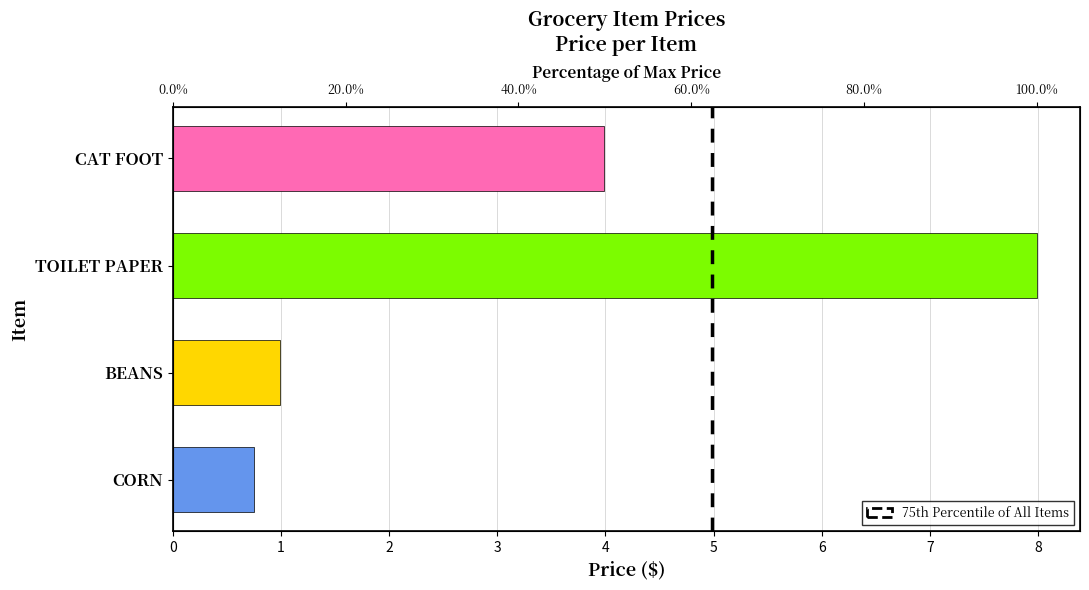

List the labels in order of value, largest first.

TOILET PAPER, CAT FOOT, BEANS, CORN